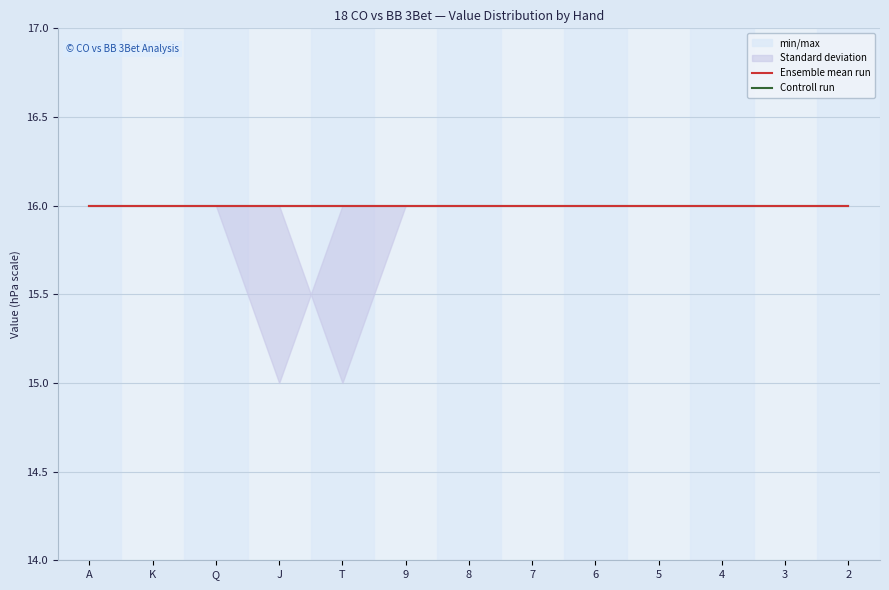

True or false: col_6 has a value of 7 at Q.

False